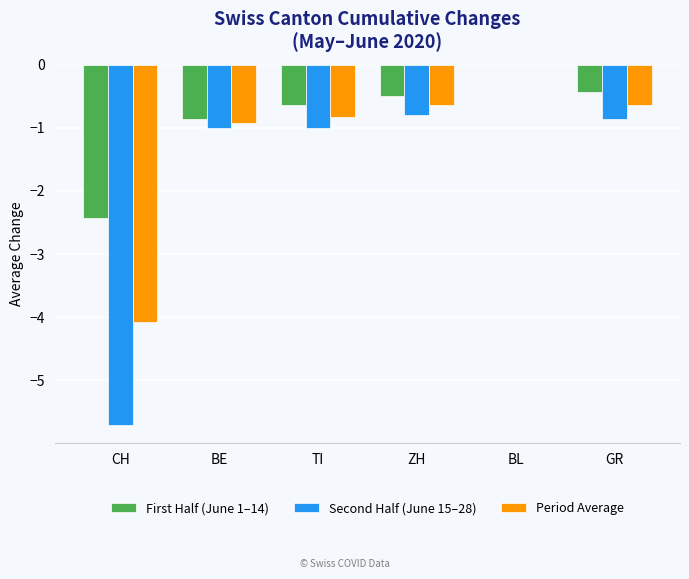

Which series changed the most between ZH and BL?

Second Half (June 15–28)